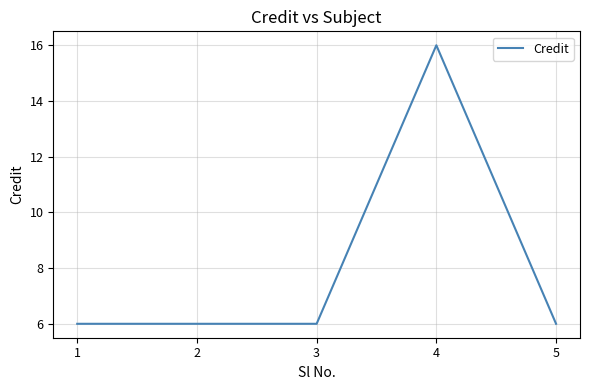

Does the chart have visible grid lines?

Yes